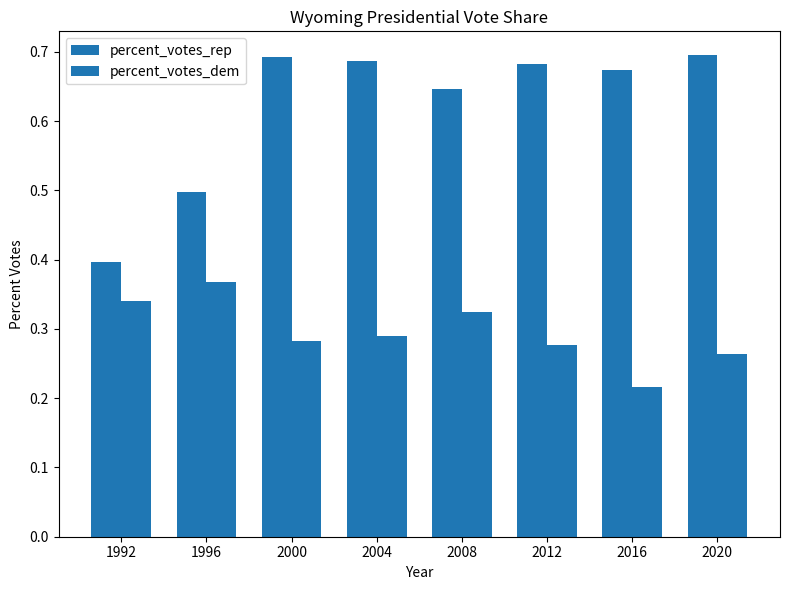

How many bars are there in each group?

2